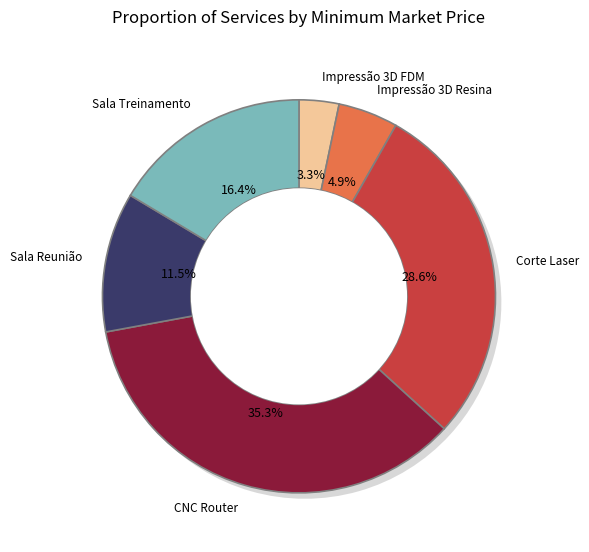

To the nearest percent, what is the average slice percentage?

17%